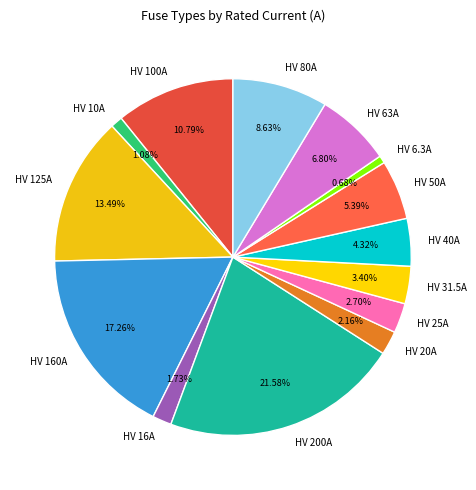

To the nearest percent, what is the average slice percentage?

7%